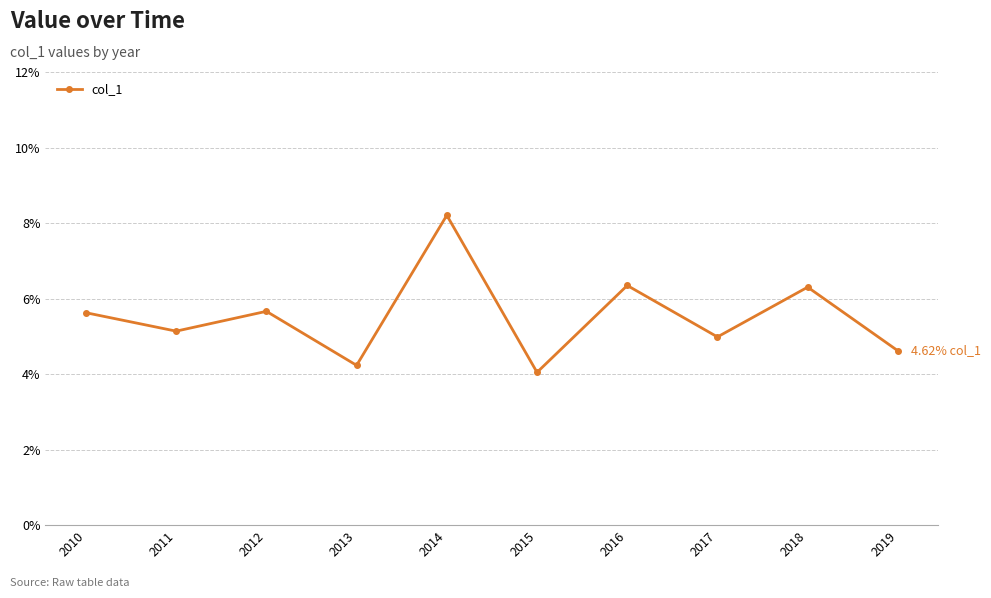

How many series are shown in this chart?

1